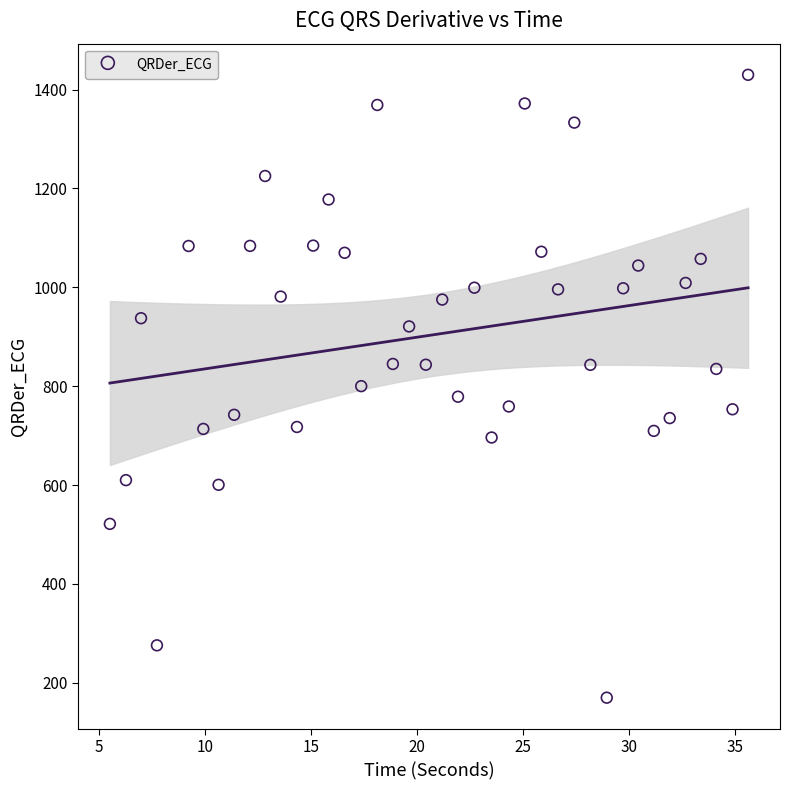

What is the range of X values (max minus min)?

30.1